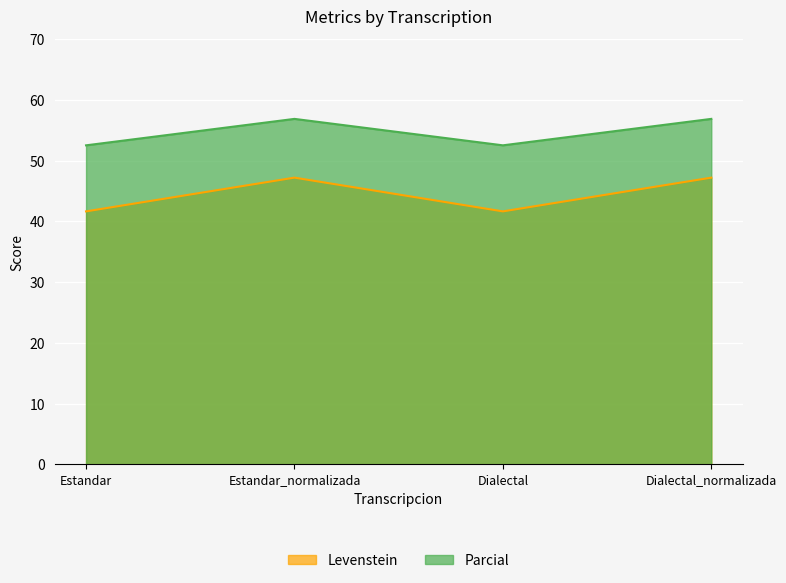

What are all the series names shown in the legend?

Levenstein, Parcial